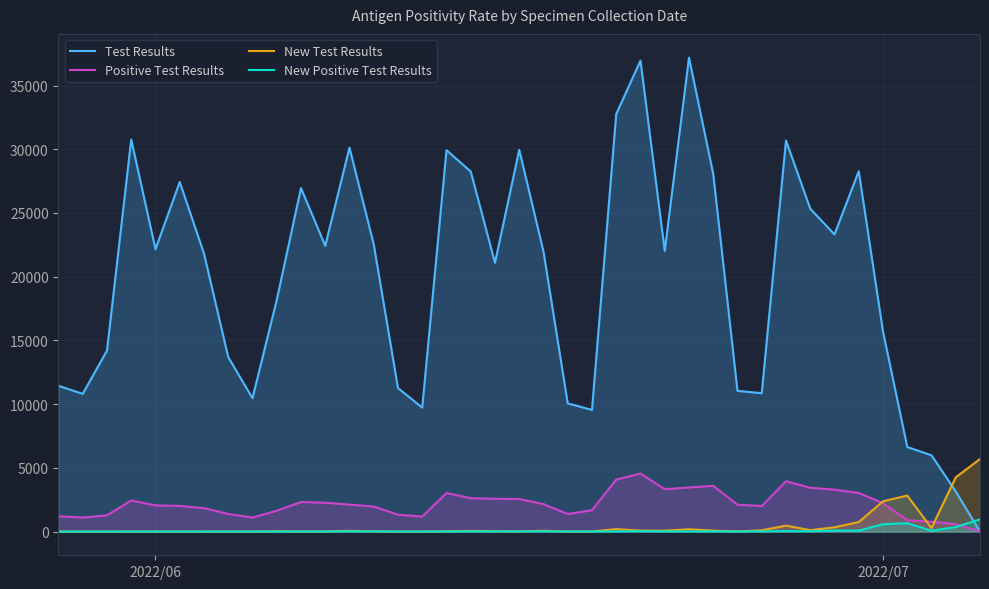

Does the chart display data point markers on the line(s)?

No